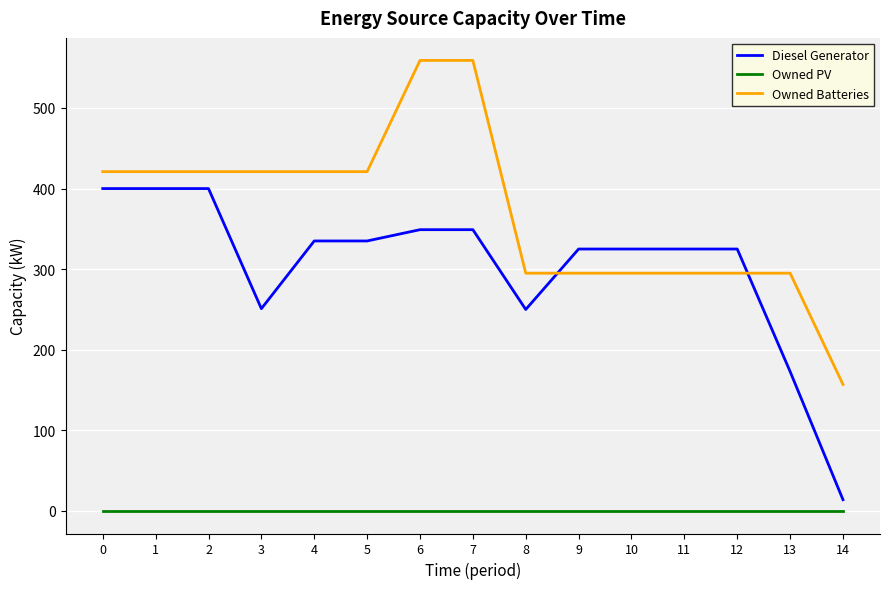

Which series has the largest total across all categories?

Owned Batteries